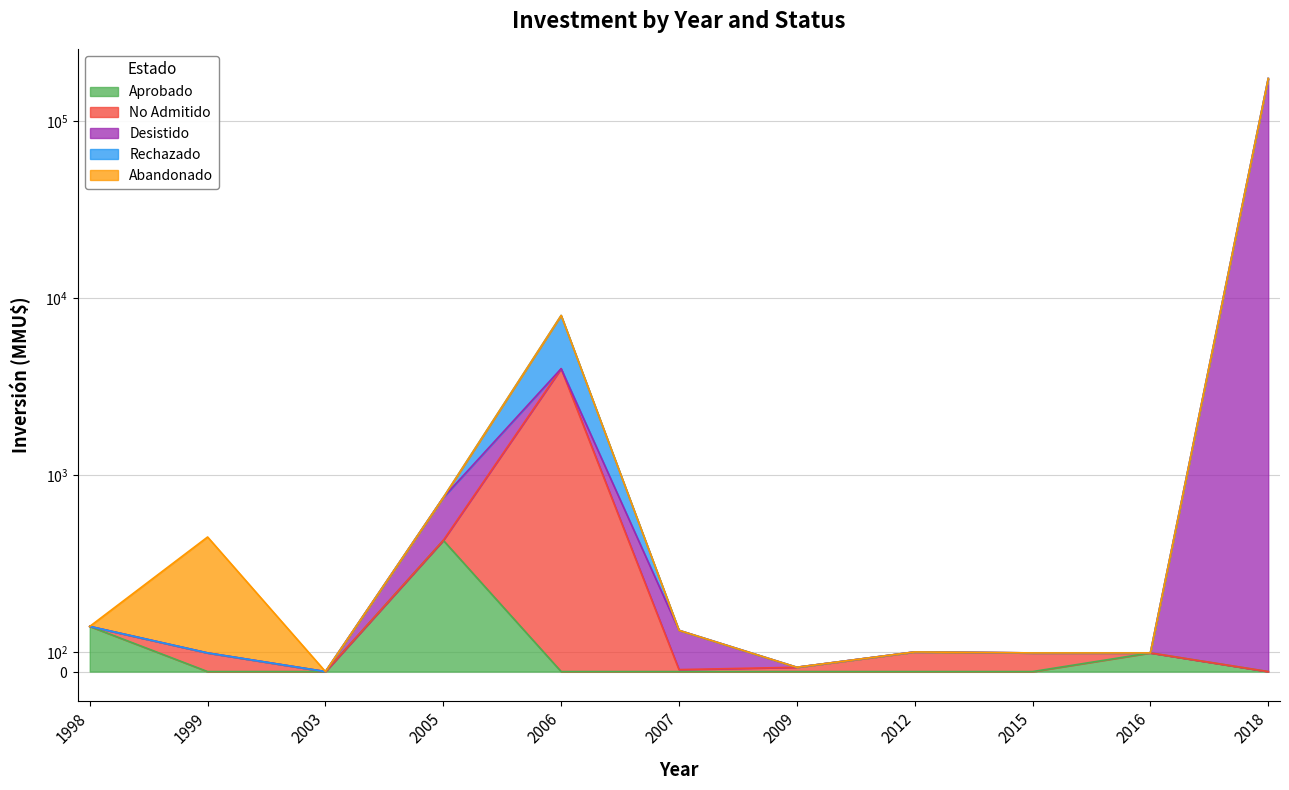

At which label does Desistido reach its peak?

2018